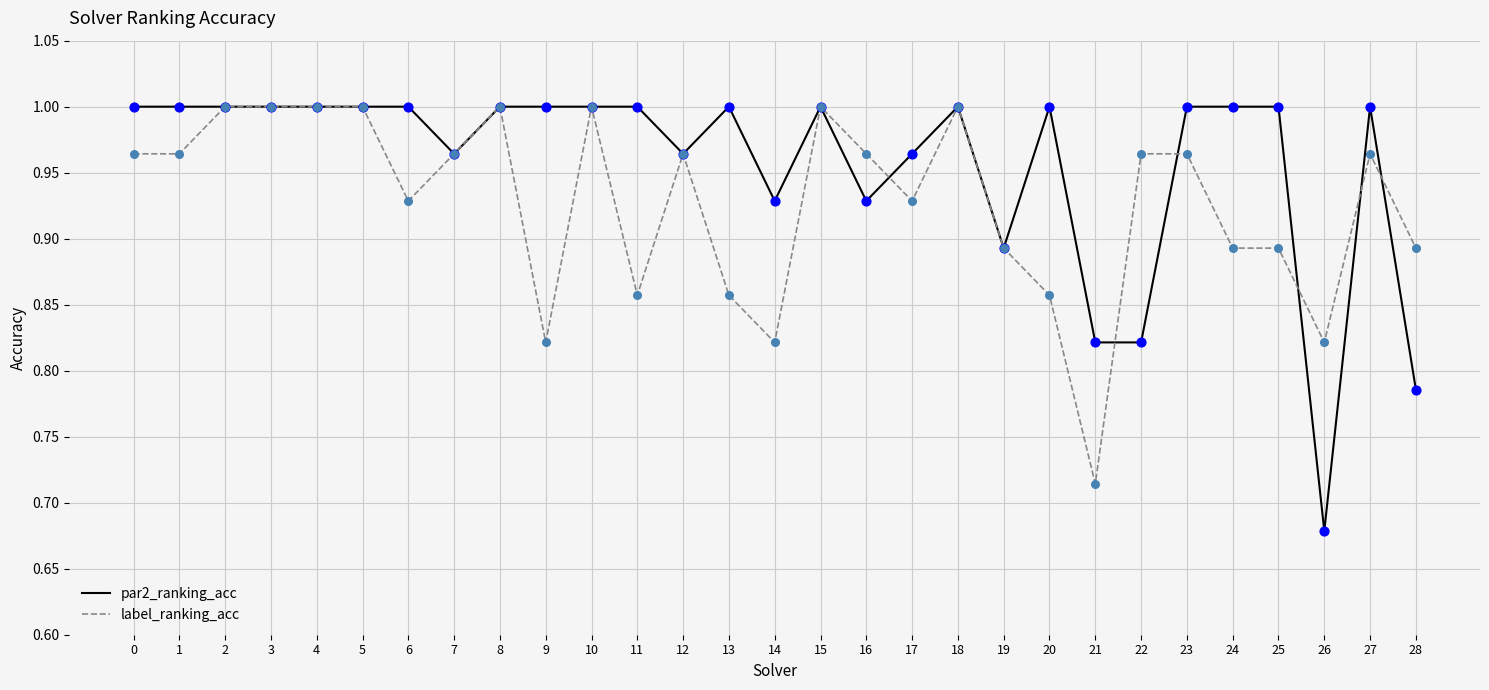

Between 11 and 18, which series saw the biggest shift?

label_ranking_acc